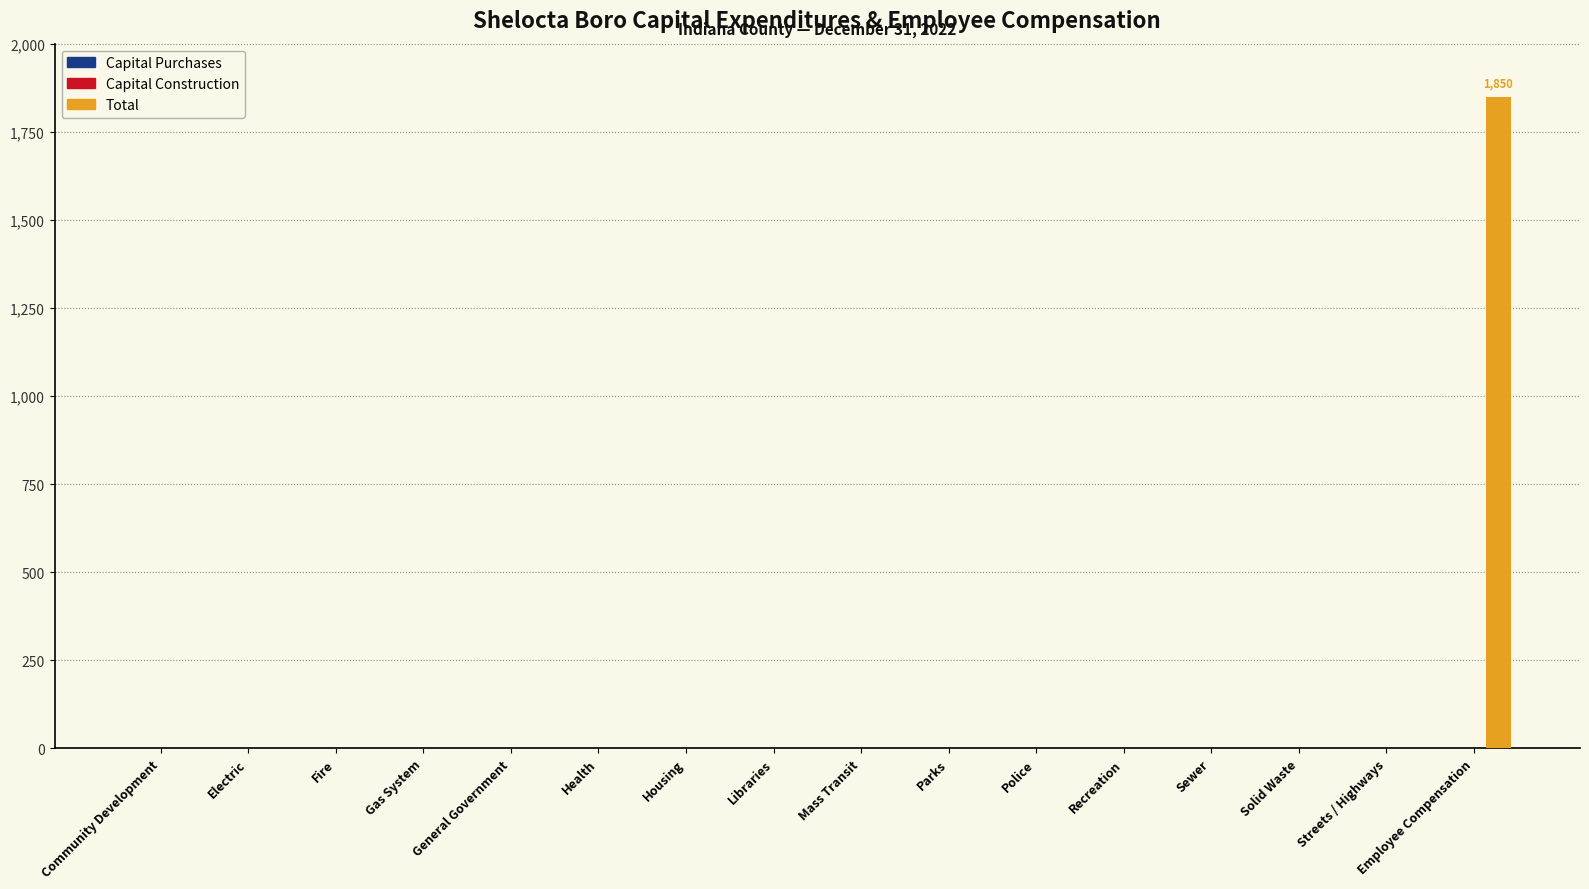

What is the maximum value shown in the chart?

1850